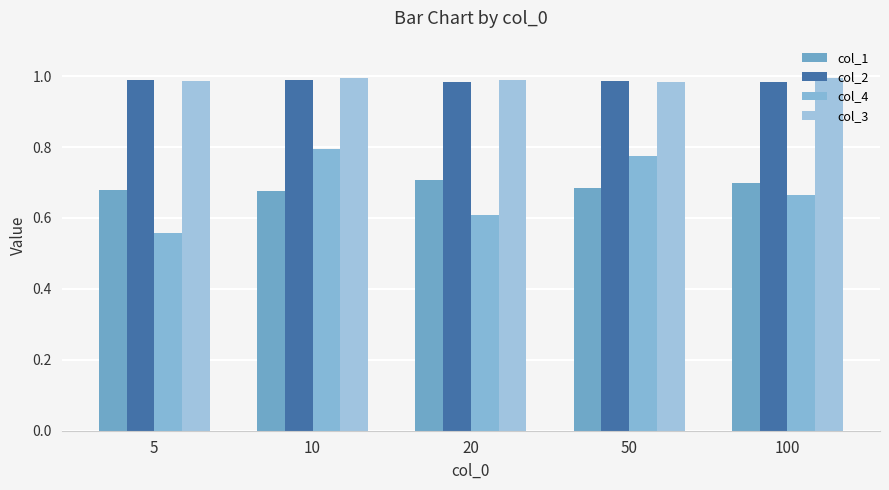

Rank the series by their maximum value, from highest to lowest.

col_3, col_2, col_4, col_1